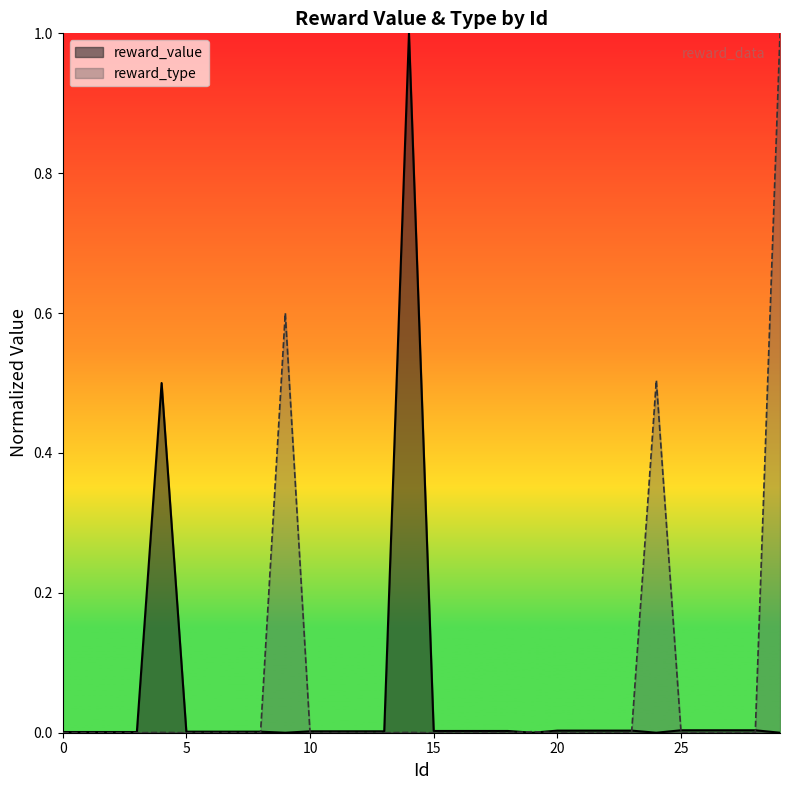

What is the maximum value for reward_type?

1.0